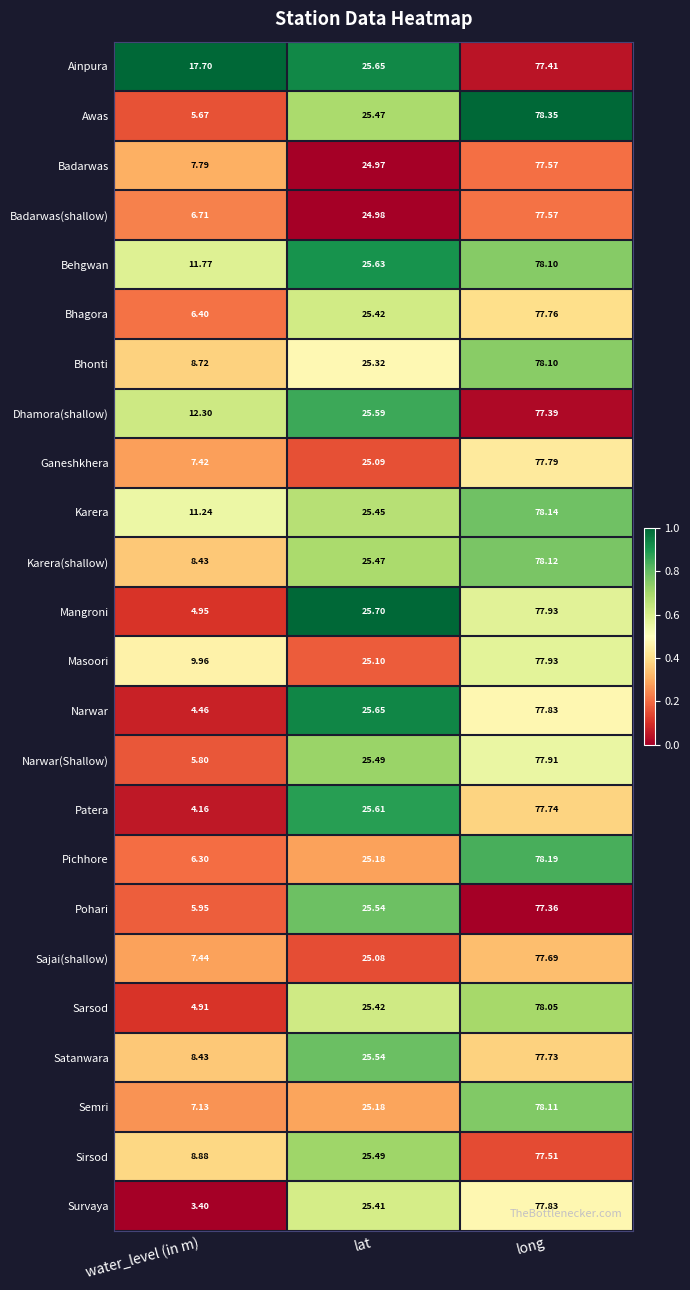

How many categories are shown in the chart?

3